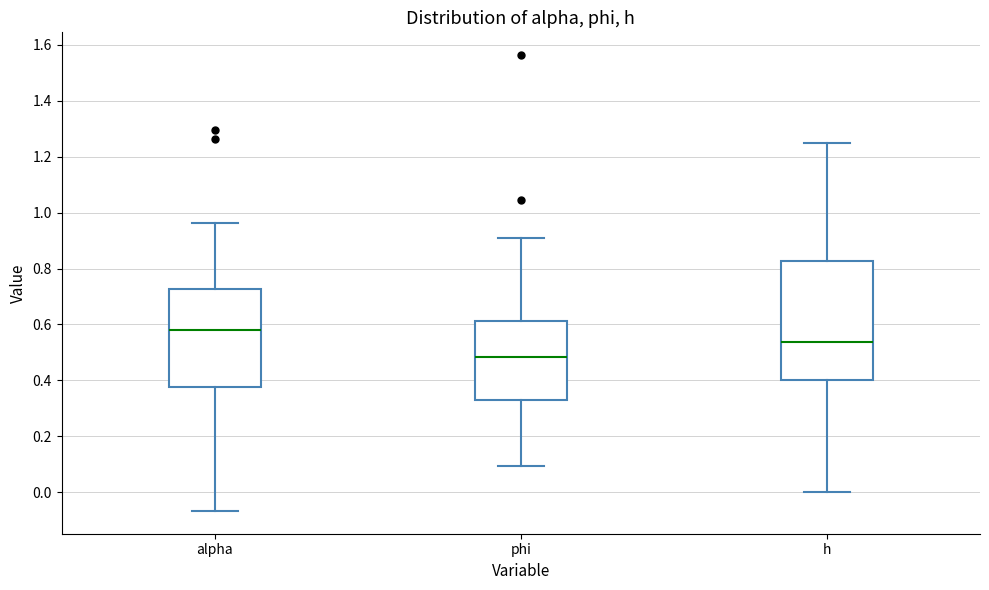

Which box is the tallest, from its lower edge to its upper edge?

h